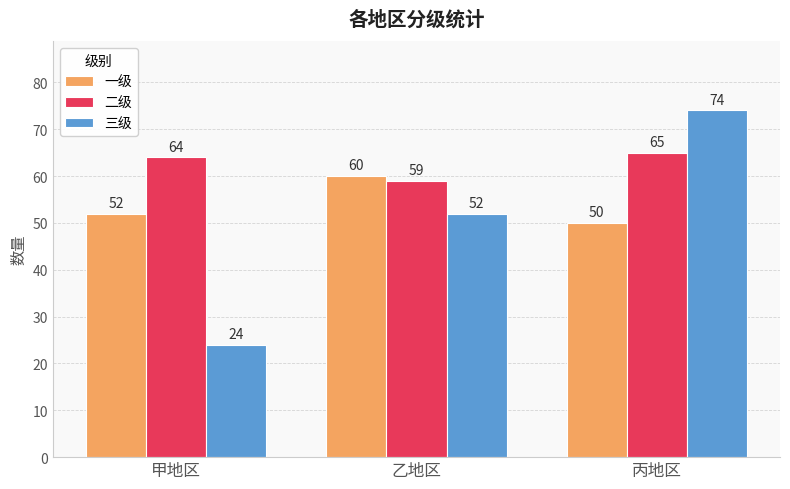

Rank the series by their average value, from lowest to highest.

三级, 一级, 二级